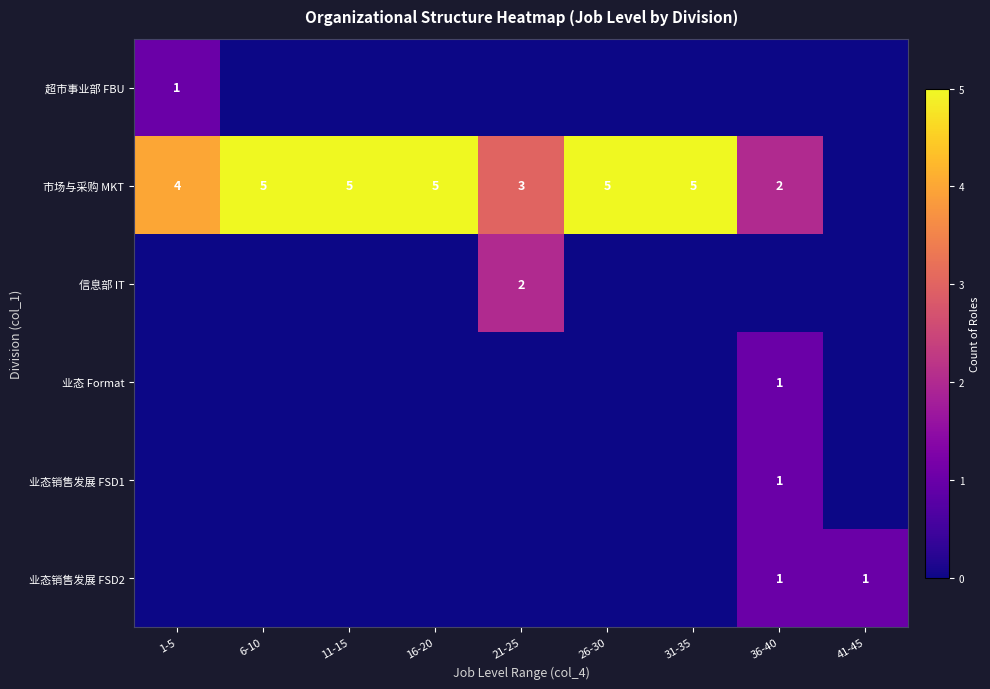

Rank the series by their maximum value, from highest to lowest.

市场与采购 MKT, 信息部 IT, 超市事业部 FBU, 业态 Format, 业态销售发展 FSD1, 业态销售发展 FSD2